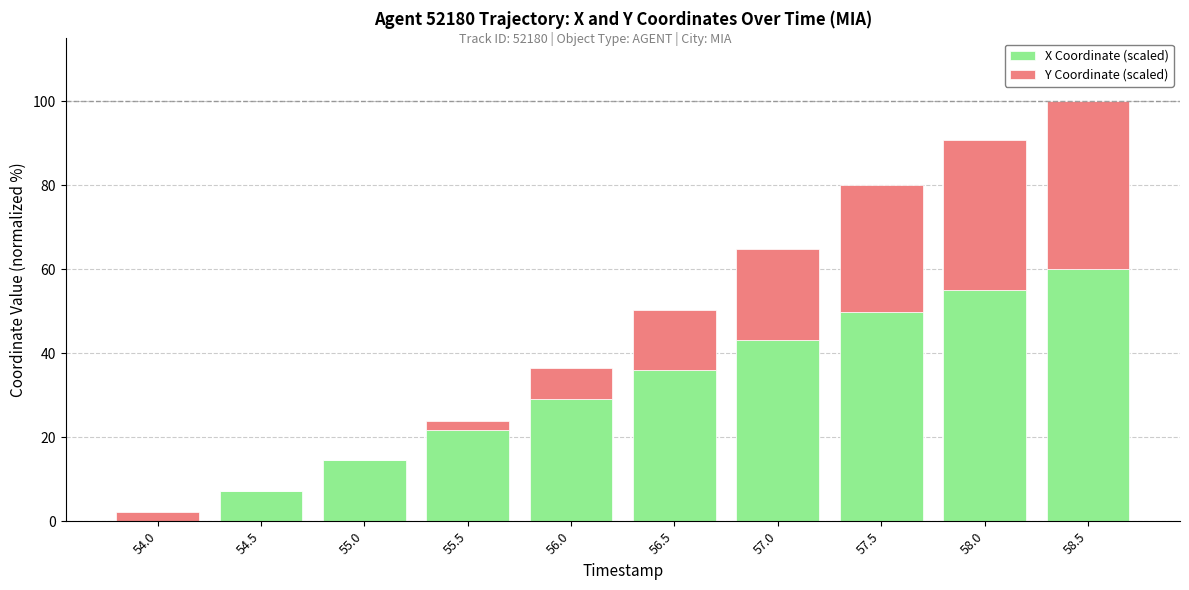

What is the highest value of the X Coordinate (scaled) series?

60.0